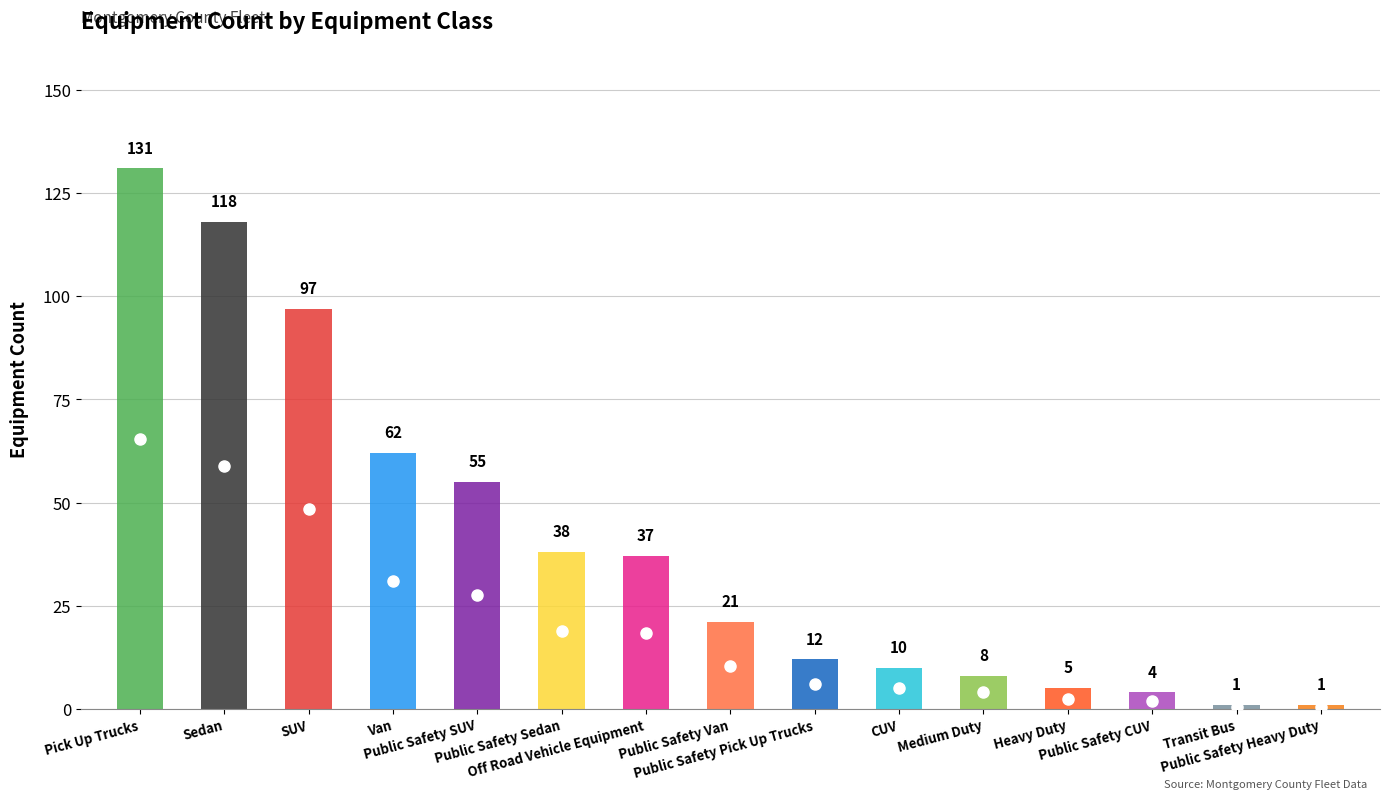

True or false: the data shows 12 at Public Safety Pick Up Trucks.

True